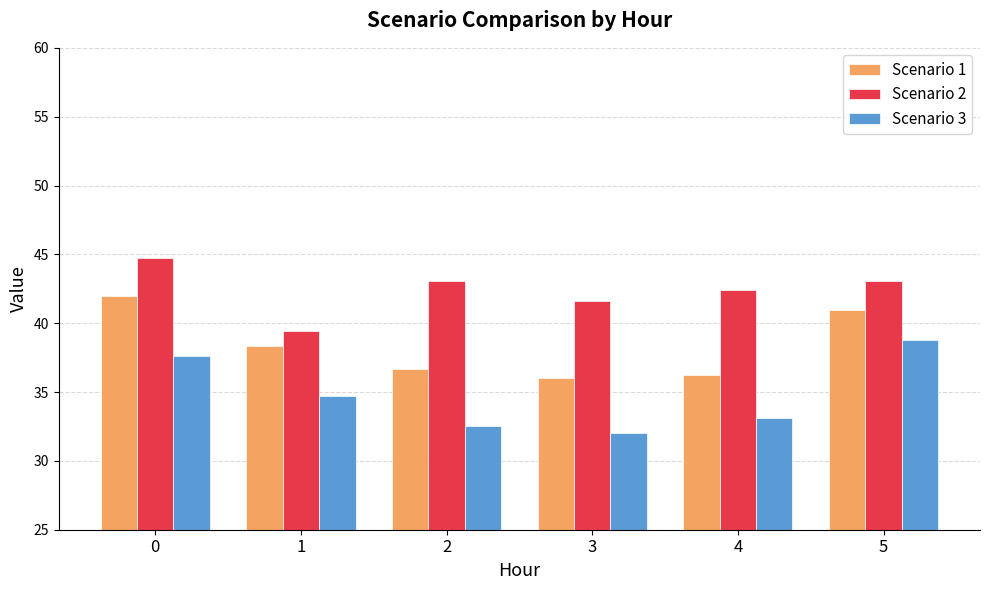

What is the value of the Scenario 3 bar at the 5th from the left?

33.1